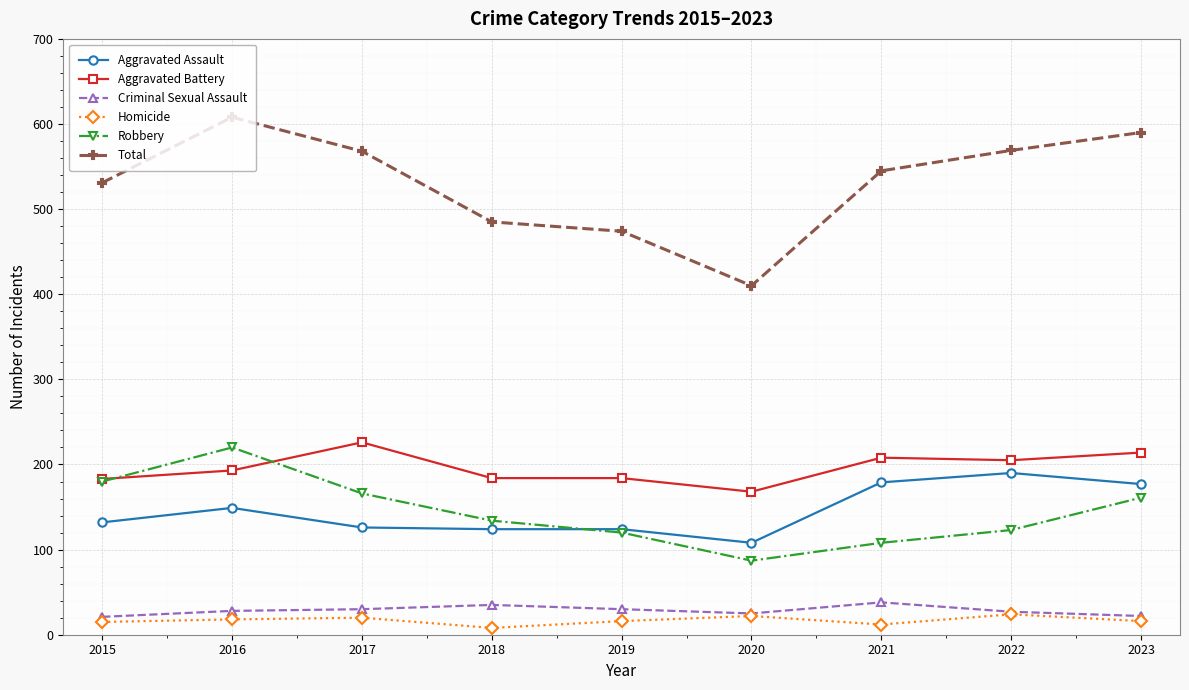

How many data points does each series have?

9